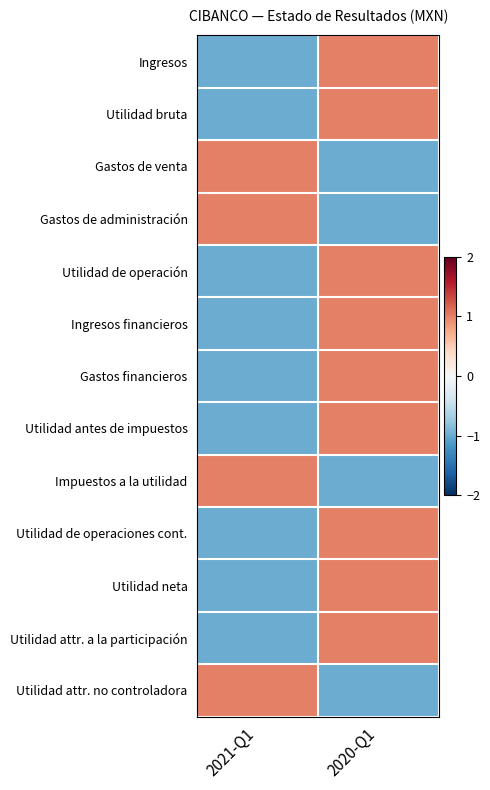

Reading left to right, transcribe all the data shown in this chart.

Ingresos: 2021-Q1=-1	2020-Q1=1
Utilidad bruta: 2021-Q1=-1	2020-Q1=1
Gastos de venta: 2021-Q1=1	2020-Q1=-1
Gastos de administración: 2021-Q1=1	2020-Q1=-1
Utilidad de operación: 2021-Q1=-1	2020-Q1=1
Ingresos financieros: 2021-Q1=-1	2020-Q1=1
Gastos financieros: 2021-Q1=-1	2020-Q1=1
Utilidad antes de impuestos: 2021-Q1=-1	2020-Q1=1
Impuestos a la utilidad: 2021-Q1=1	2020-Q1=-1
Utilidad de operaciones cont.: 2021-Q1=-1	2020-Q1=1
Utilidad neta: 2021-Q1=-1	2020-Q1=1
Utilidad attr. a la participación: 2021-Q1=-1	2020-Q1=1
Utilidad attr. no controladora: 2021-Q1=1	2020-Q1=-1